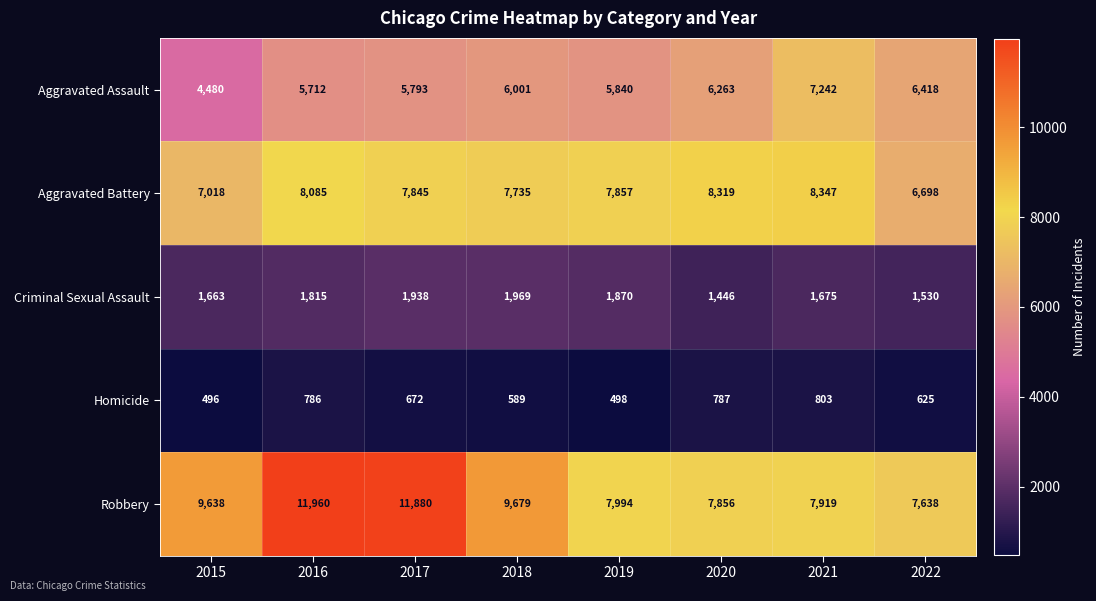

What is the sum of the Criminal Sexual Assault values at 2022 and 2018?

3499